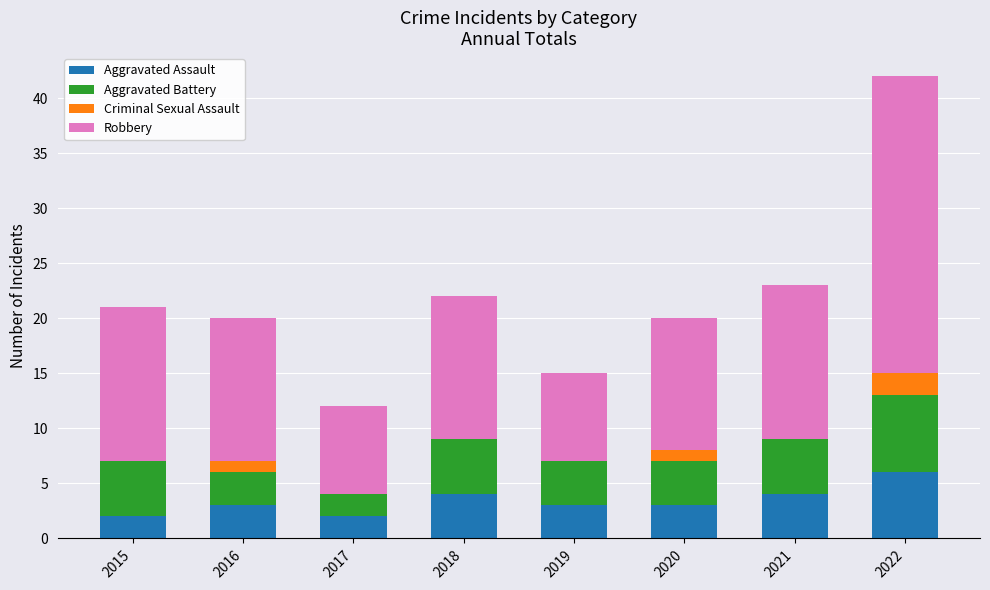

Does the chart contain stacked bars?

Yes